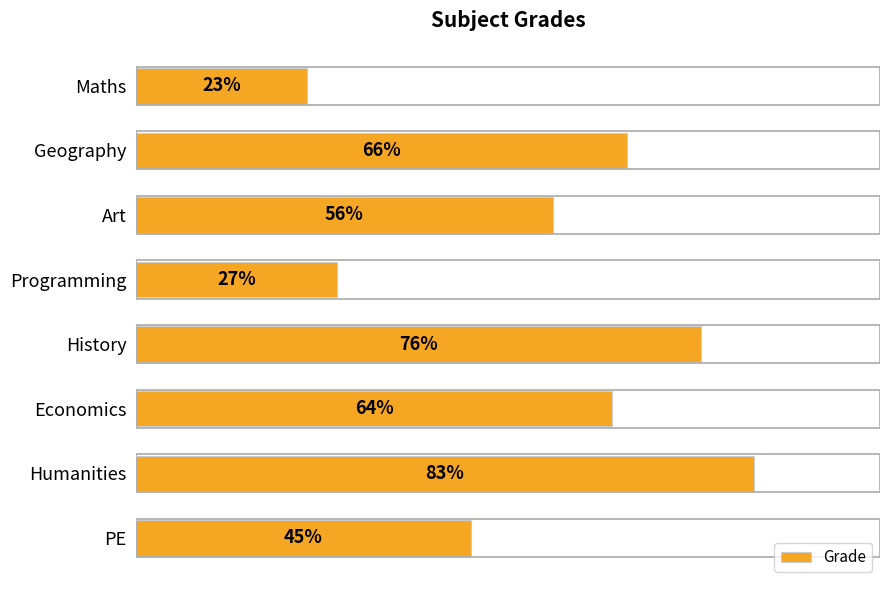

Where is the data nearest to the value 53?

Art